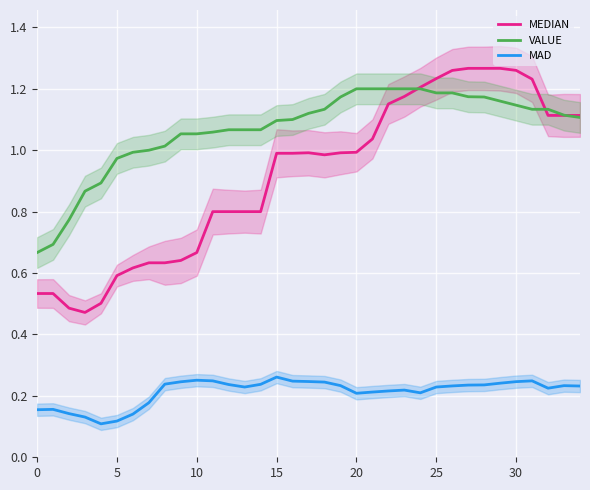

Where is the first local maximum for MEDIAN?

17